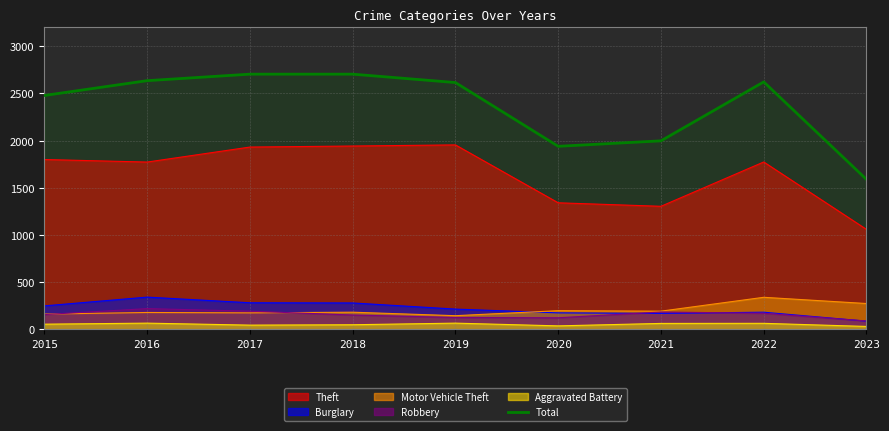

Is the value of Robbery at 2019 greater than the value of Aggravated Battery at 2017?

Yes